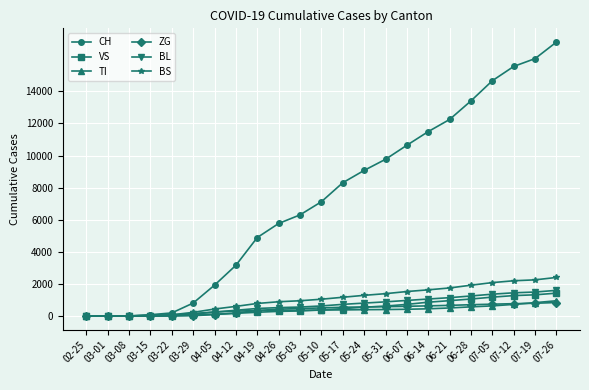

Between 05-10 and 05-17, which series saw the biggest shift?

CH